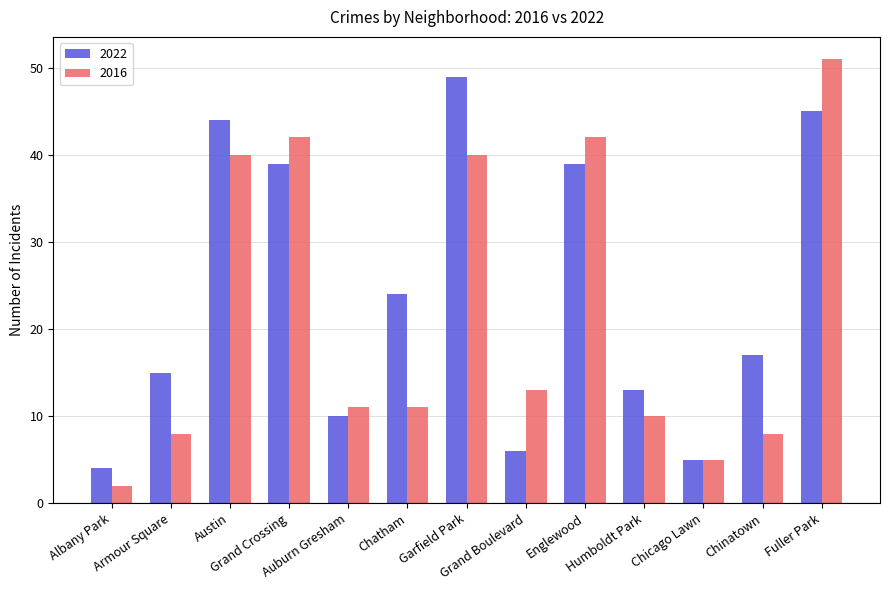

What is the difference between the maximum and second lowest values in the 2016 series?

46